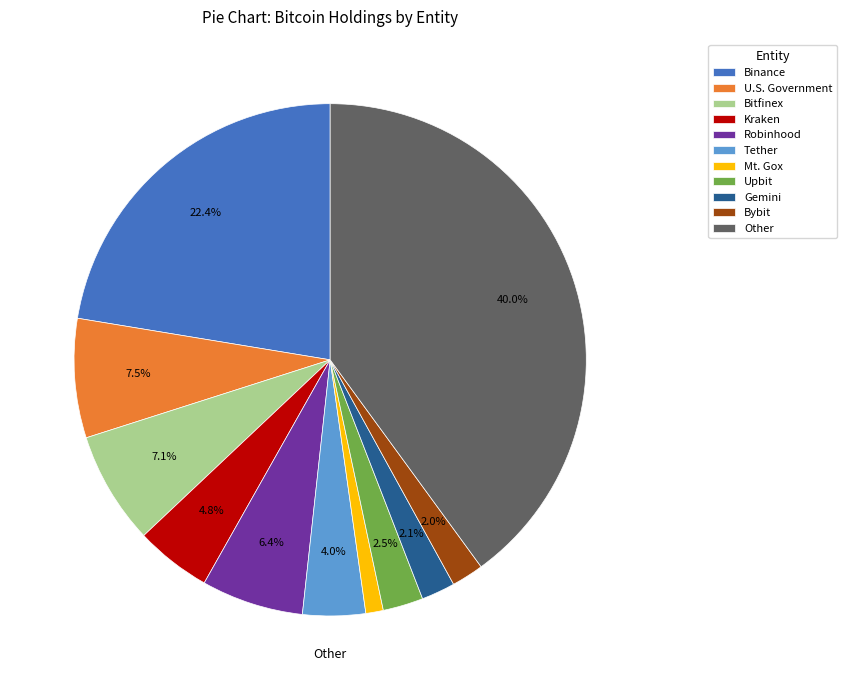

Approximately how many times larger is the value at Other compared to Bitfinex?

5.6